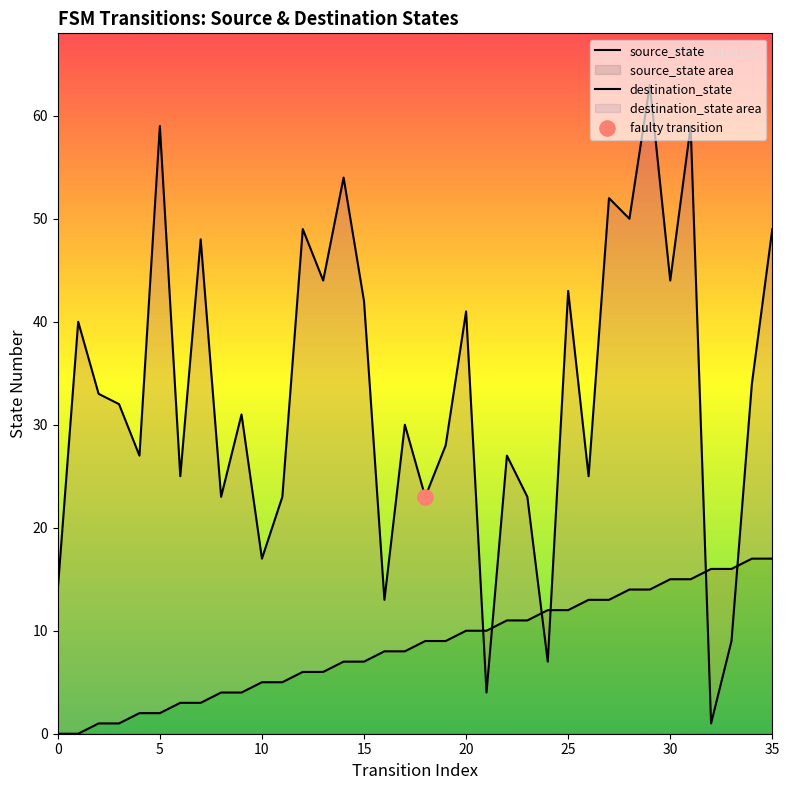

Which series reaches the minimum Y coordinate?

source_state